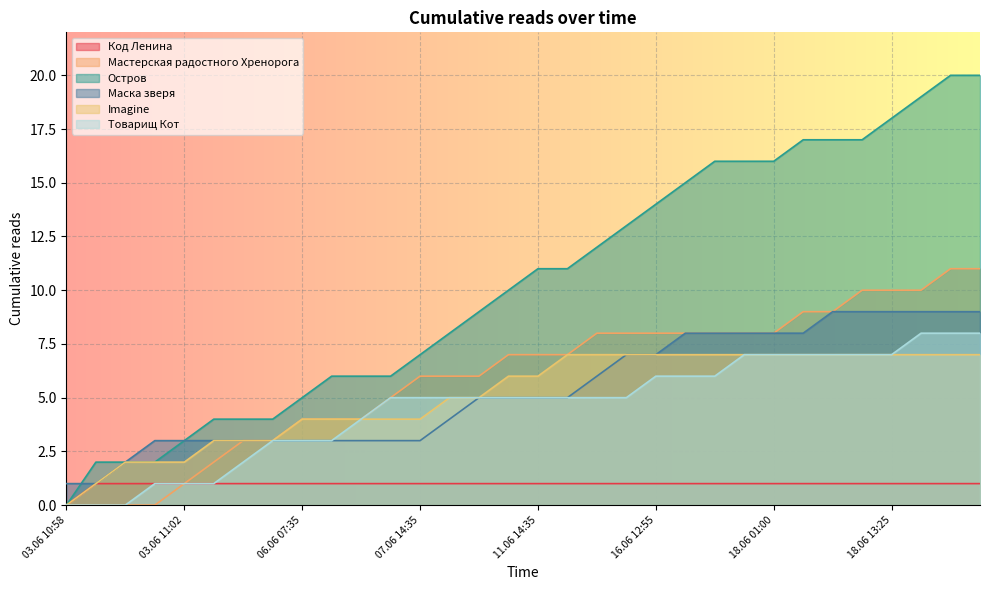

What is the maximum value shown in the chart?

20